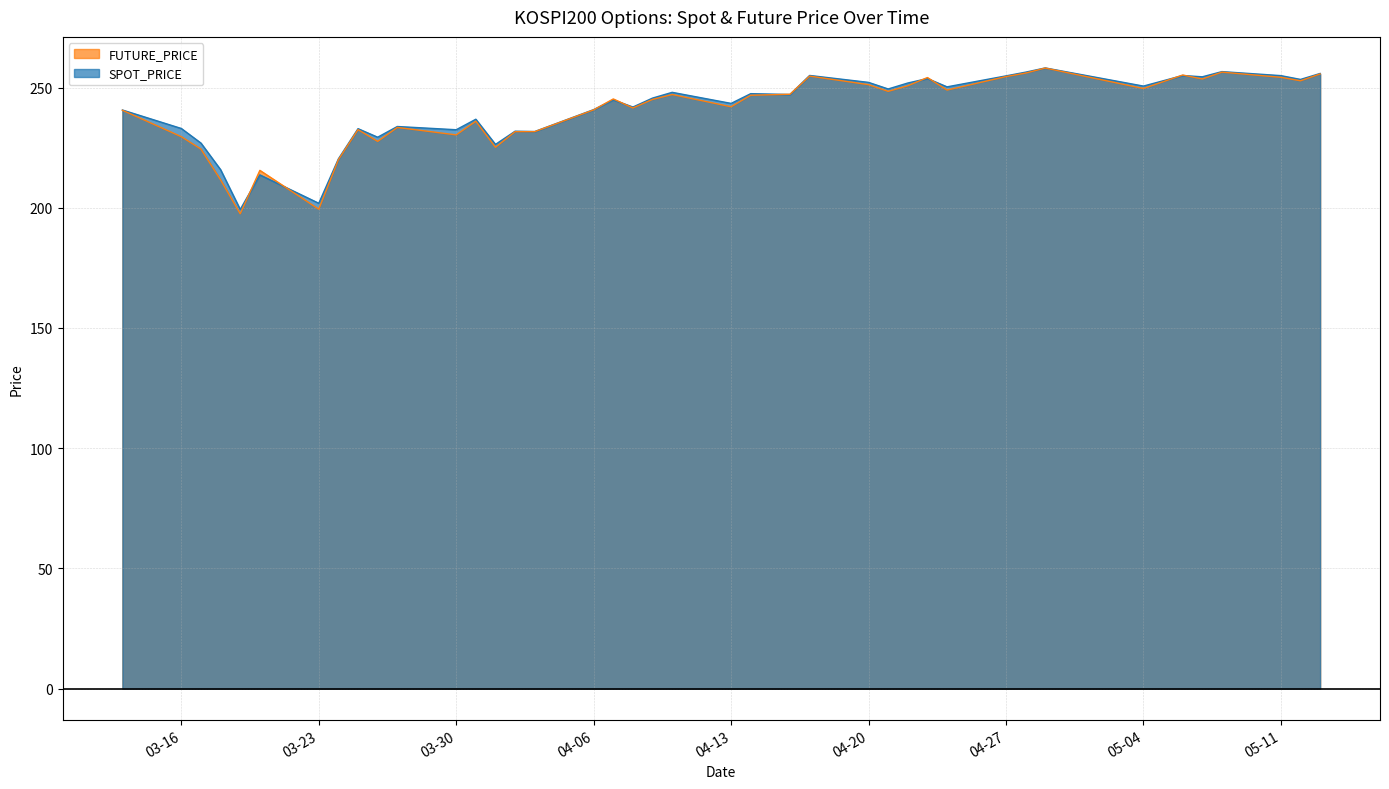

What position from the left is 2020-04-02?

15